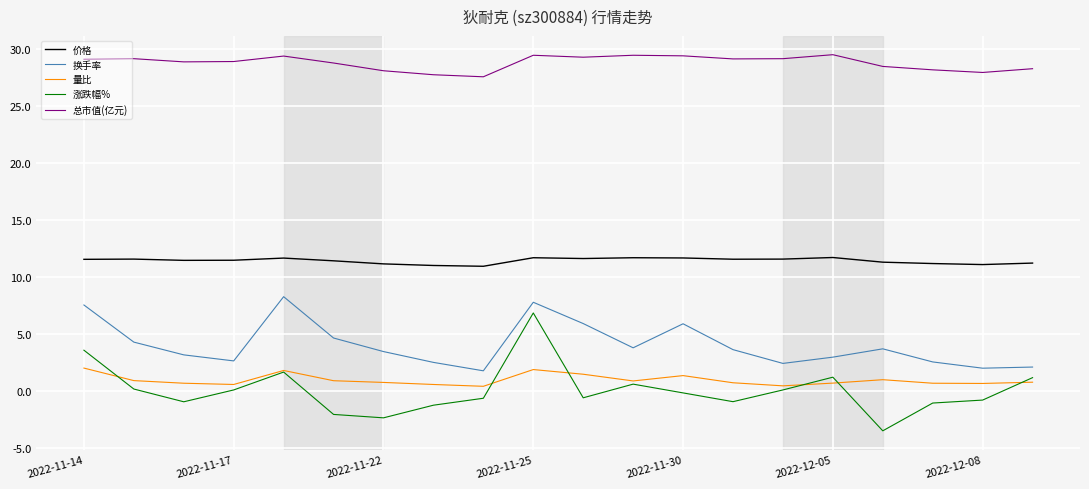

Which series has the largest range (max minus min)?

涨跌幅%